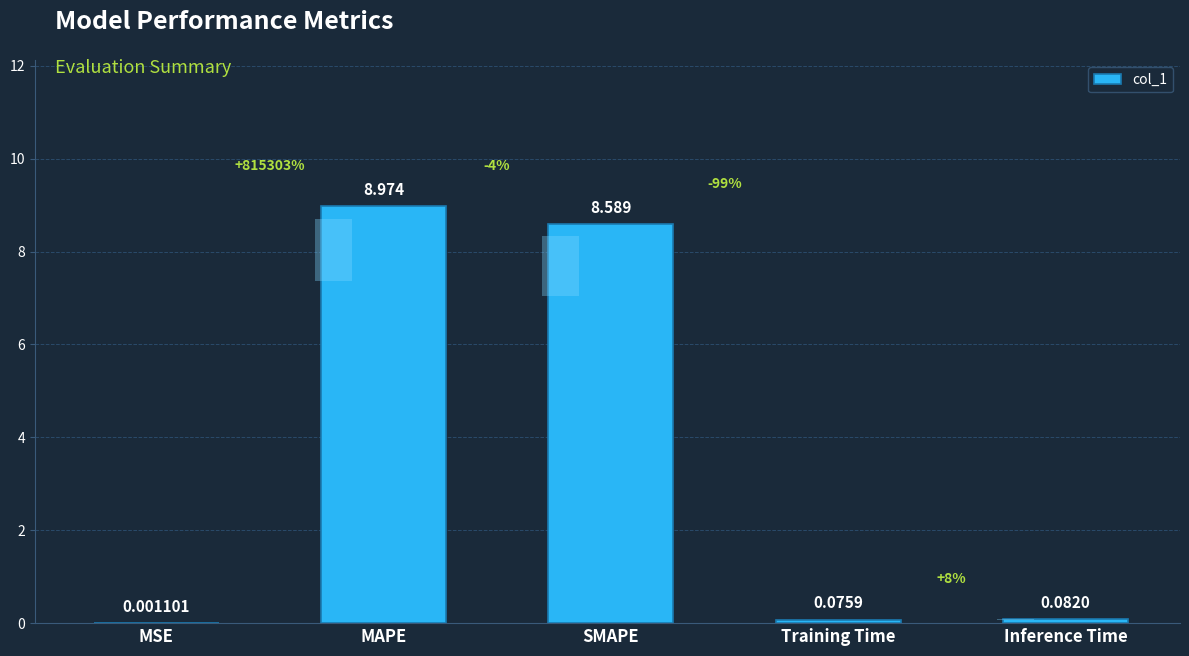

Rank the categories by value from highest to lowest.

MAPE, SMAPE, Inference Time, Training Time, MSE